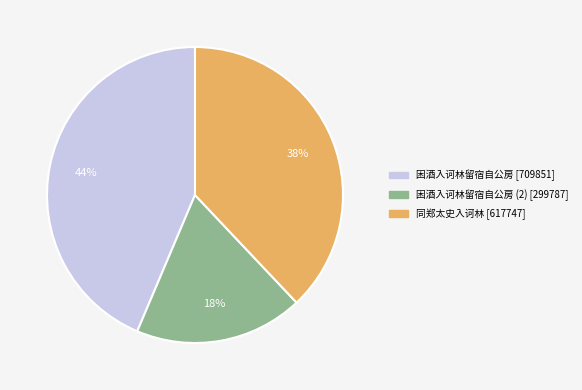

Does any single category account for the majority?

No